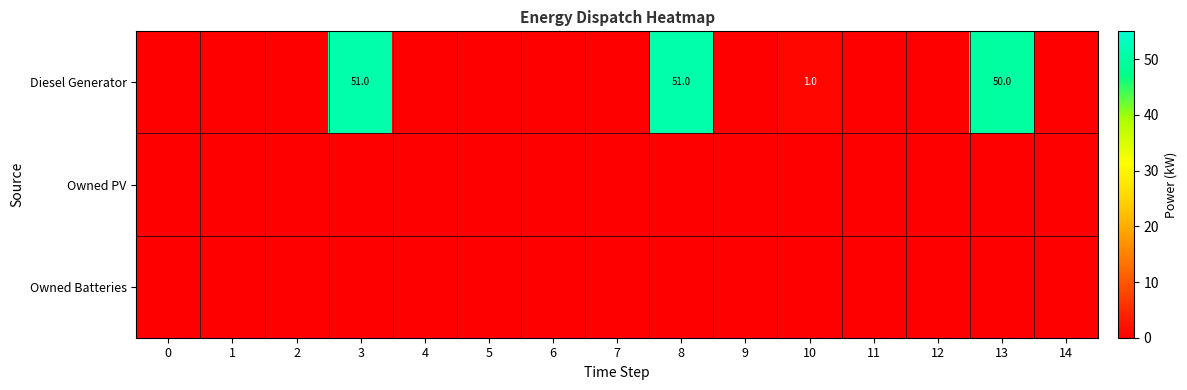

Is it true that Diesel Generator equals 0 at 10?

False